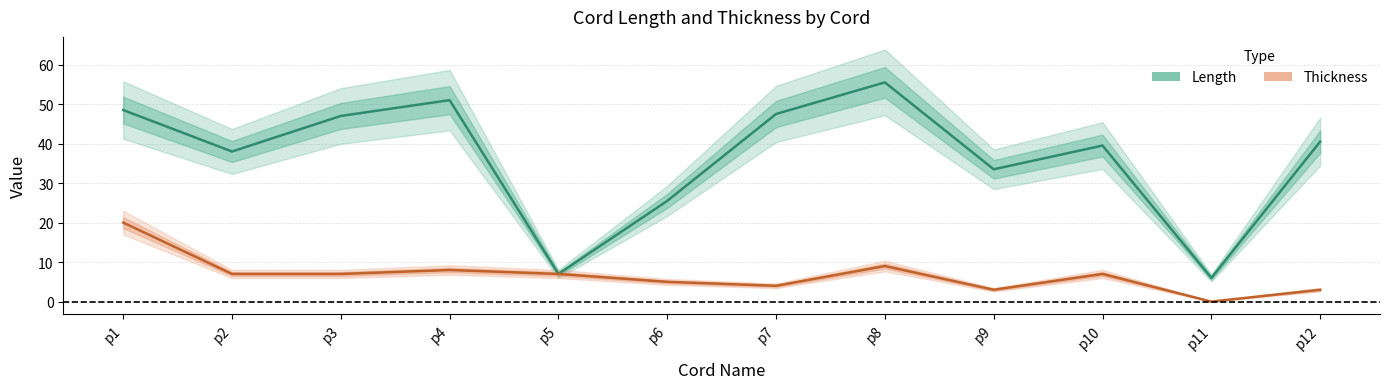

True or false: Thickness and Length intersect in this chart.

False